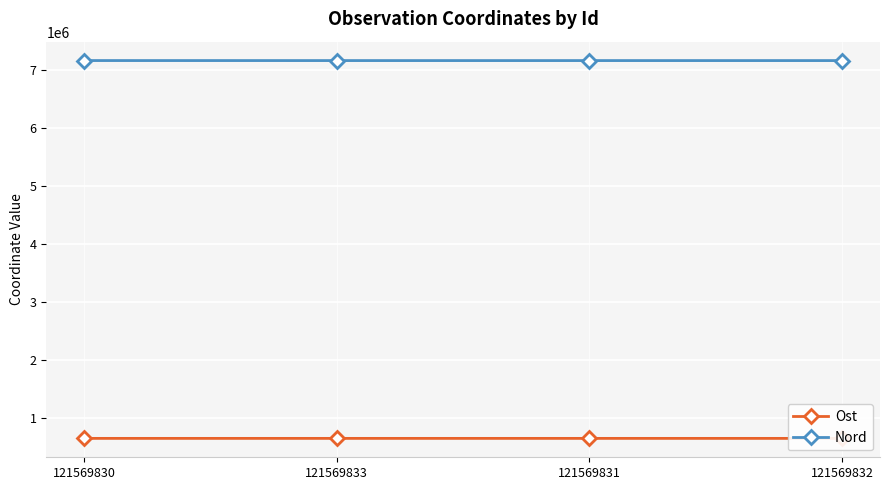

How many data points does each series have?

4